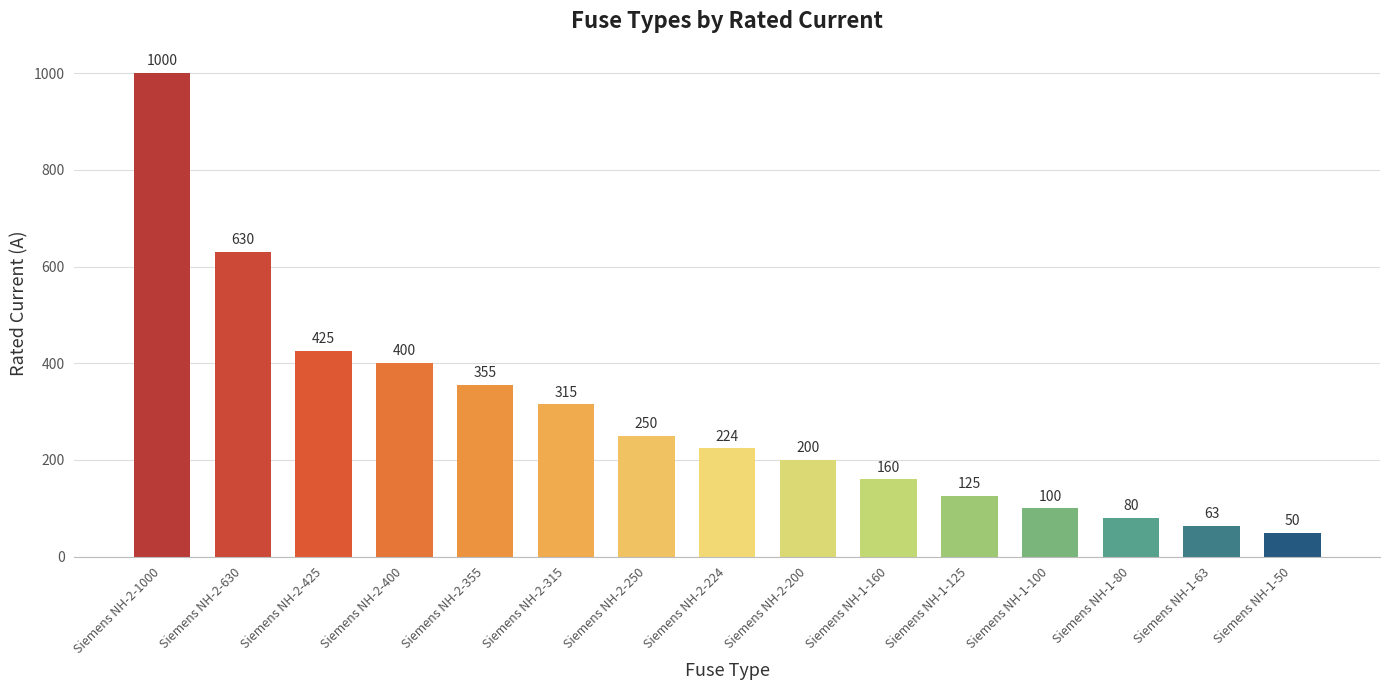

At which label is the value closest to 525?

Siemens NH-2-425